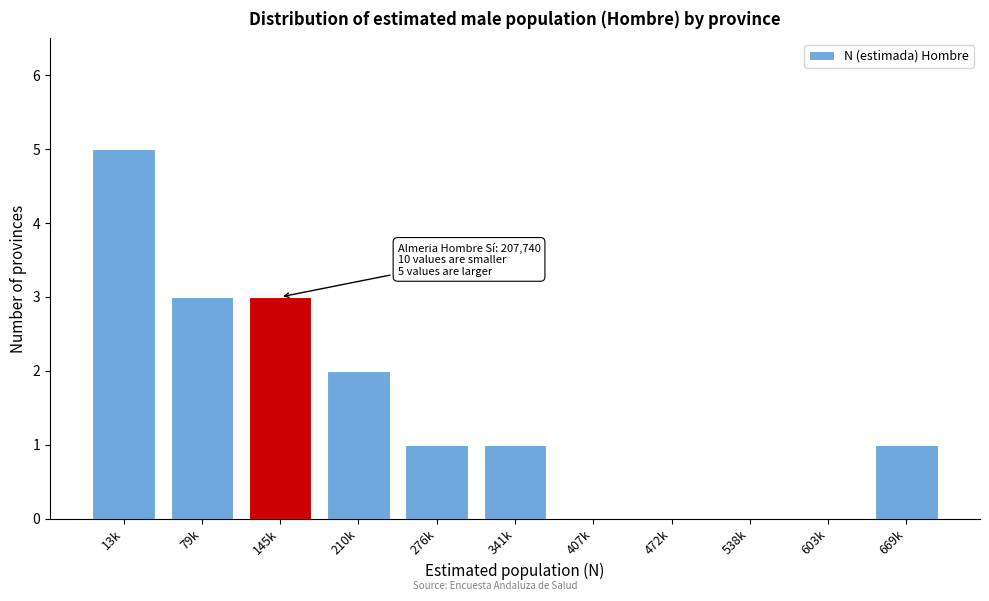

Reading left to right, extract all data points from this chart.

13k=5	79k=3	145k=3	210k=2	276k=1	341k=1	407k=0	472k=0	538k=0	603k=0	669k=1